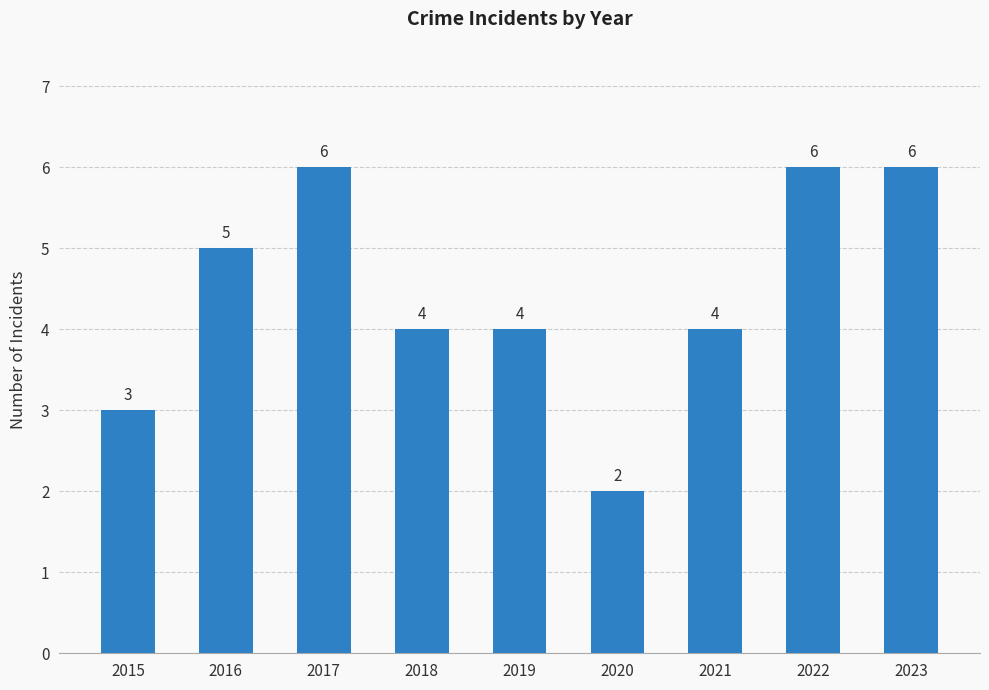

How many bars are there in total?

9